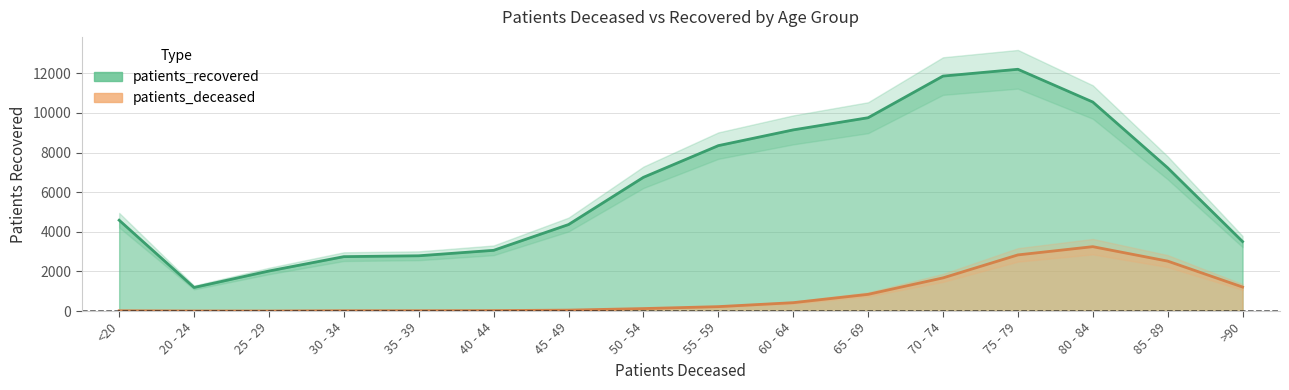

What is the spread (max minus min) of values at 40 - 44?

3041